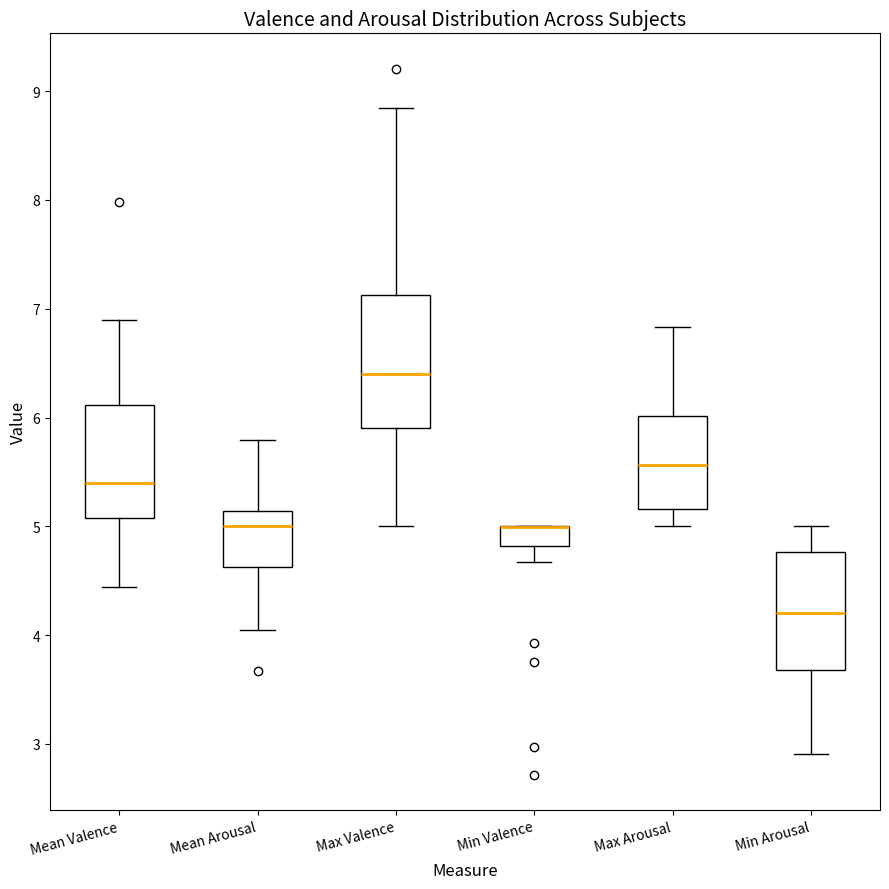

Reading left to right, read every box against the y-axis: the position of its median line, the range the box covers, and the ends of its whiskers. The values are not printed on the chart, so give them approximately, as read against the axis.

Mean Valence: median 5.4, box 5.1 to 6.1, whiskers 4.4 to 6.9
Mean Arousal: median 5.0, box 4.6 to 5.1, whiskers 4.1 to 5.8
Max Valence: median 6.4, box 5.9 to 7.1, whiskers 5.0 to 8.8
Min Valence: median 5.0 (drawn on the box's upper edge), box 4.8 to 5.0, whiskers 4.7 to 5.0
Max Arousal: median 5.6, box 5.2 to 6.0, whiskers 5.0 to 6.8
Min Arousal: median 4.2, box 3.7 to 4.8, whiskers 2.9 to 5.0